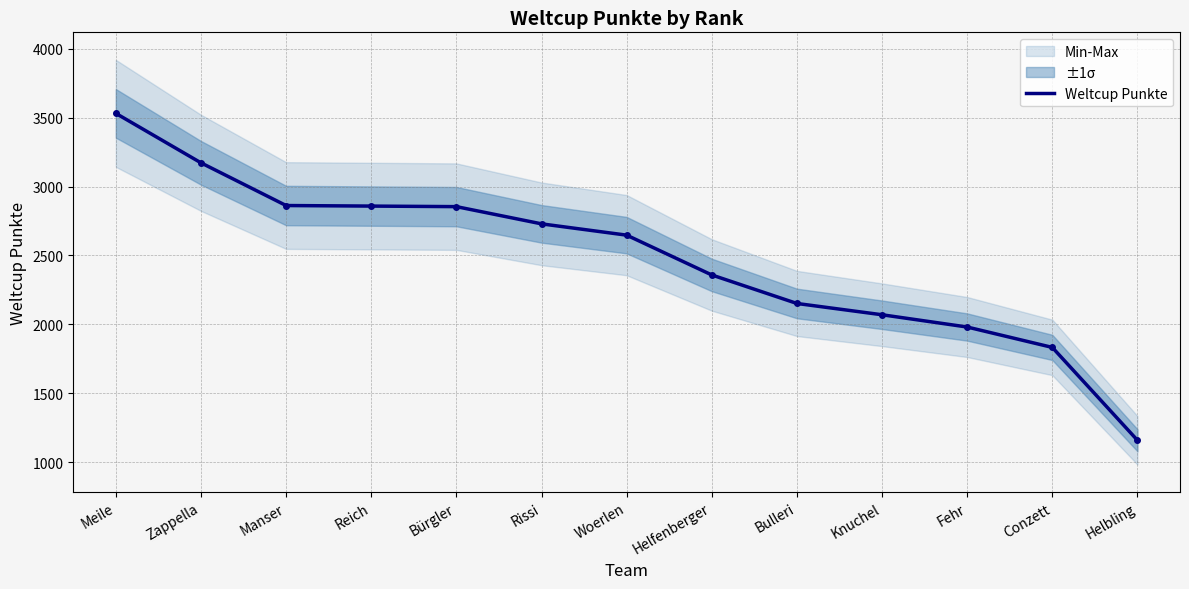

At which label does the data first exceed 2647?

Meile